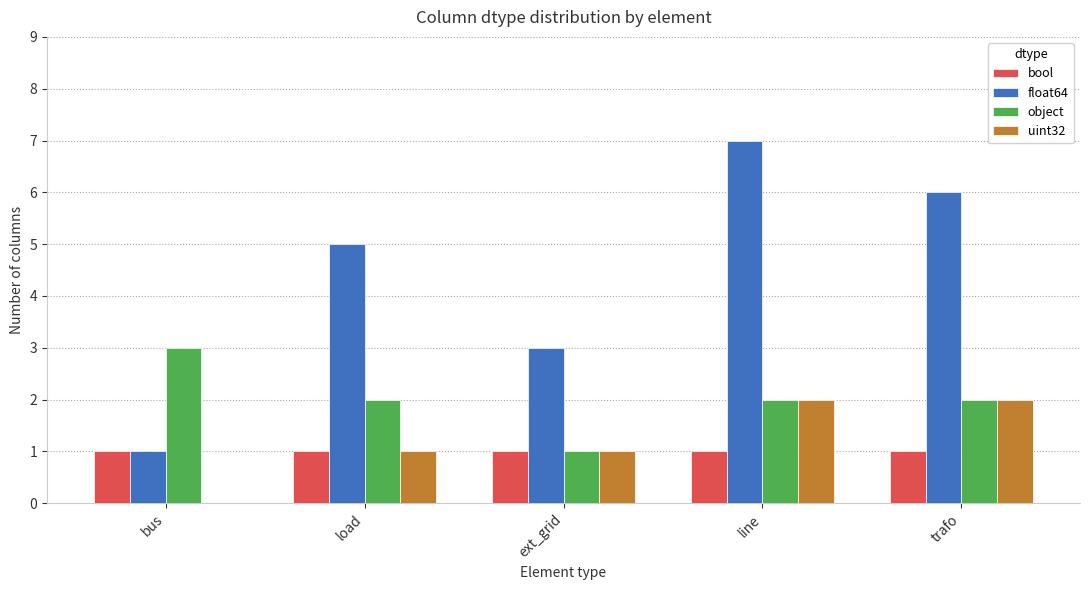

What is the sum of the uint32 values at trafo and load?

3